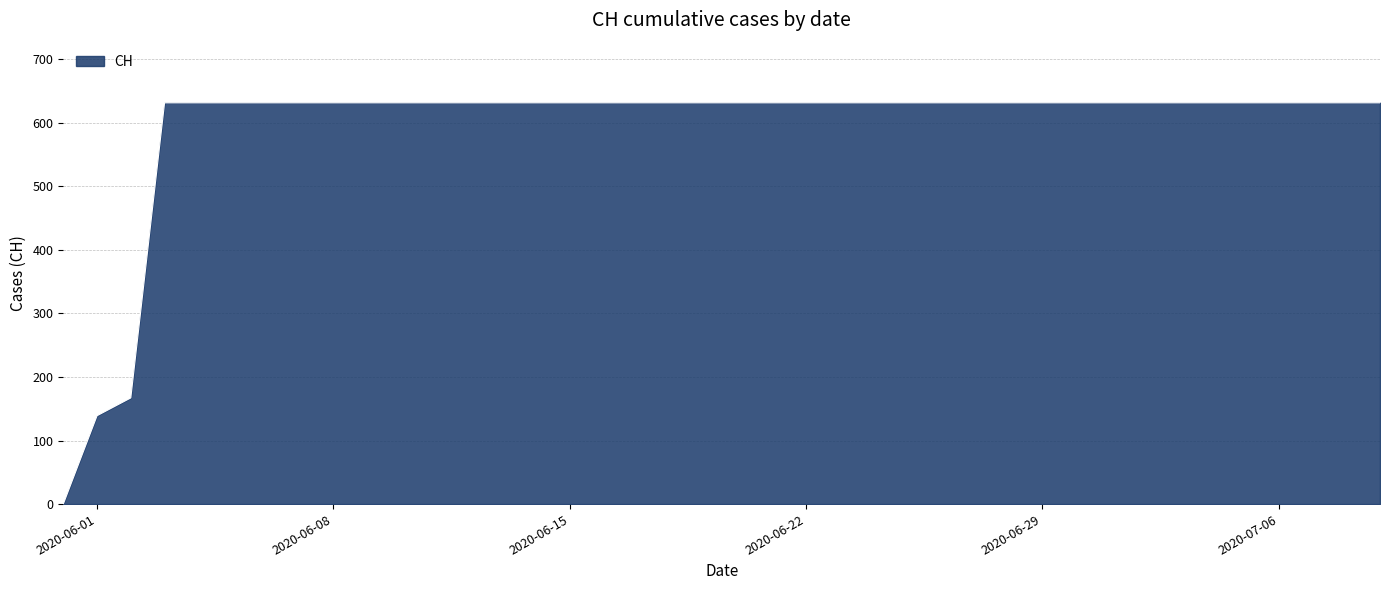

What is the difference between the maximum and minimum values?

631